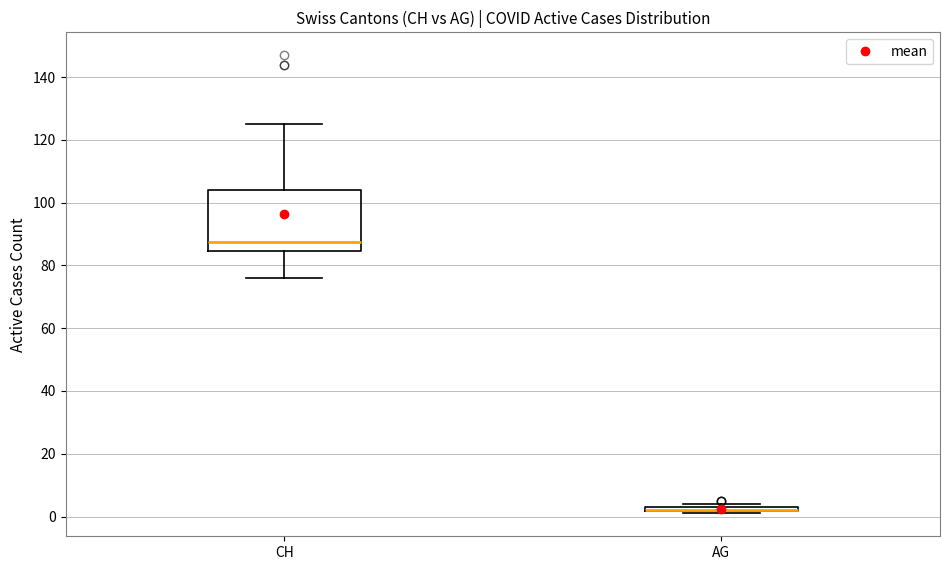

Comparing the boxes themselves (not the whiskers), which one is the tallest?

CH